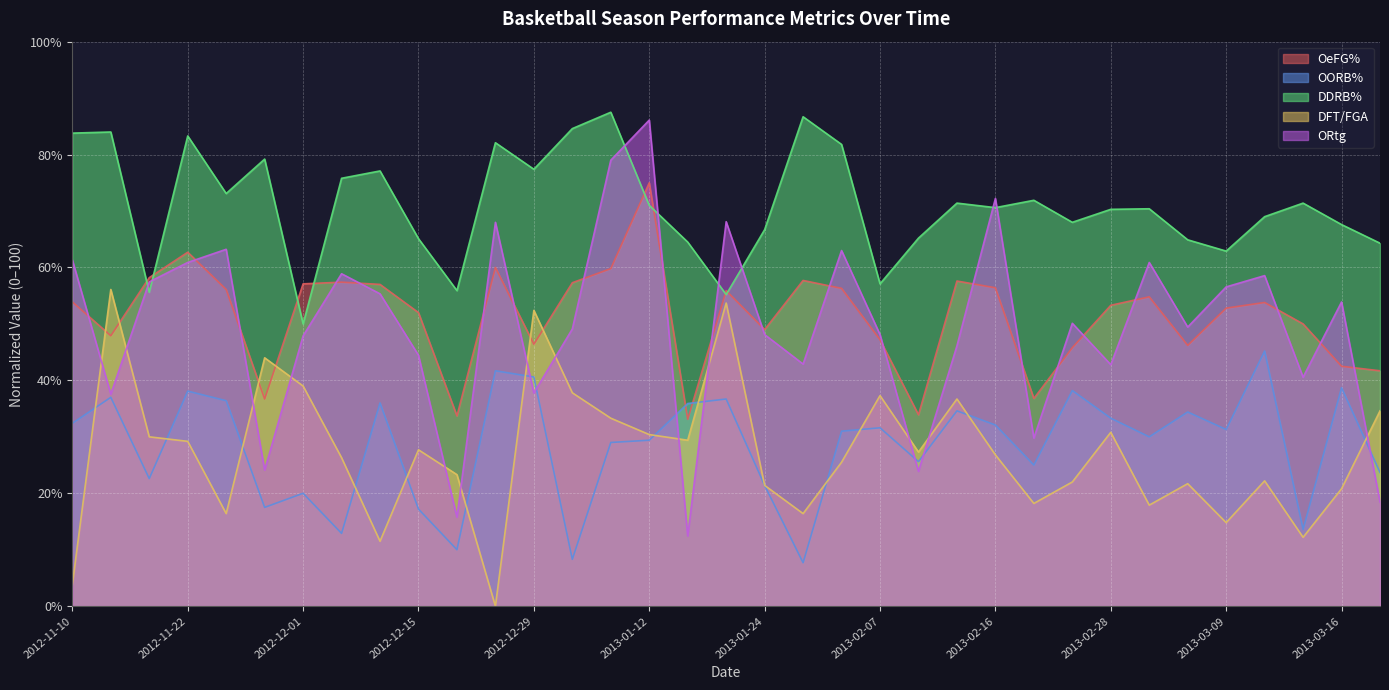

The DFT/FGA series shows 22.0 at 2013-02-23. True or false?

True